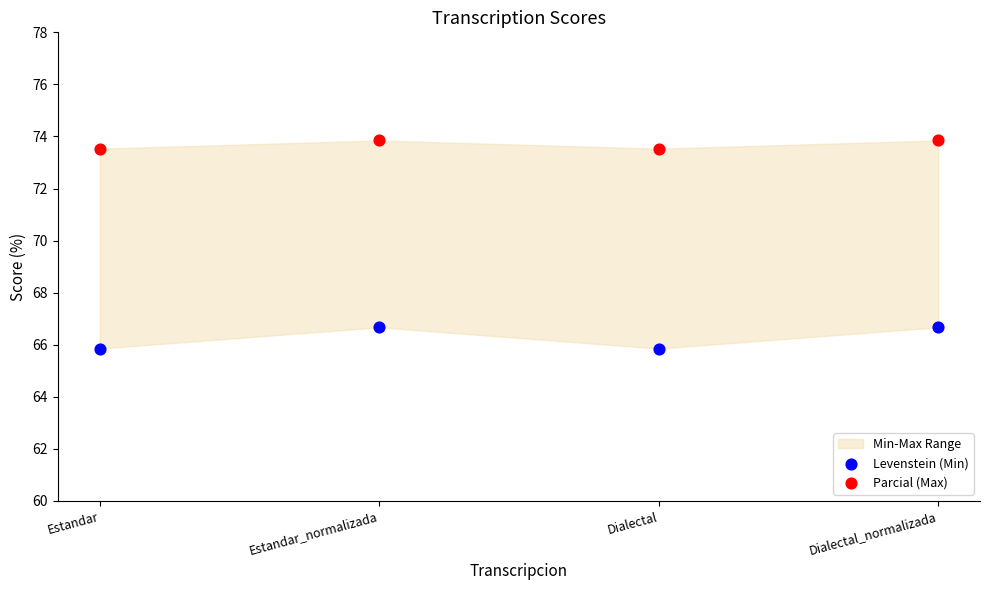

Which series reaches the maximum Y coordinate?

Parcial (Max)